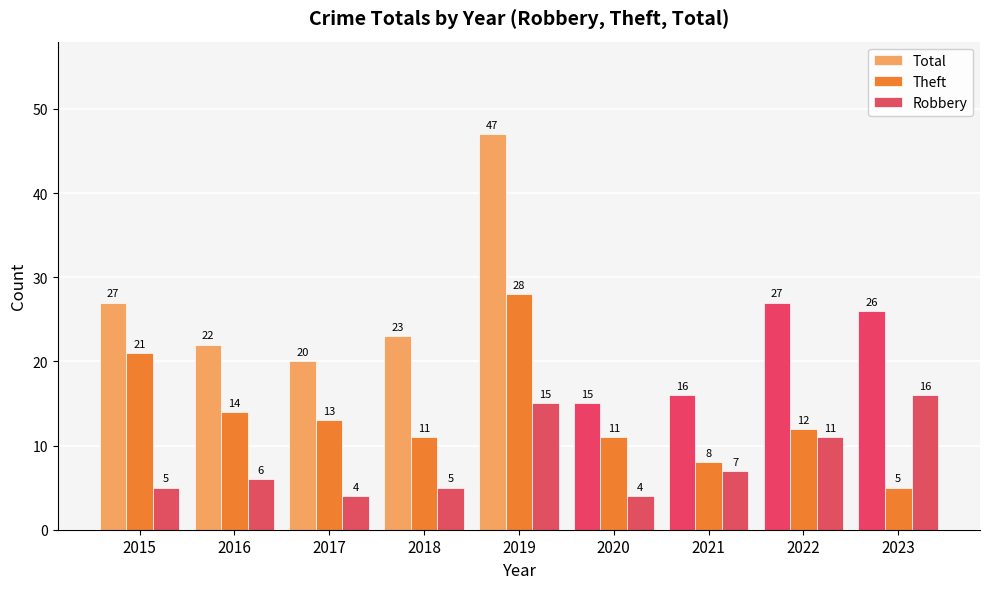

What is the difference between the highest and lowest values at 2023?

21